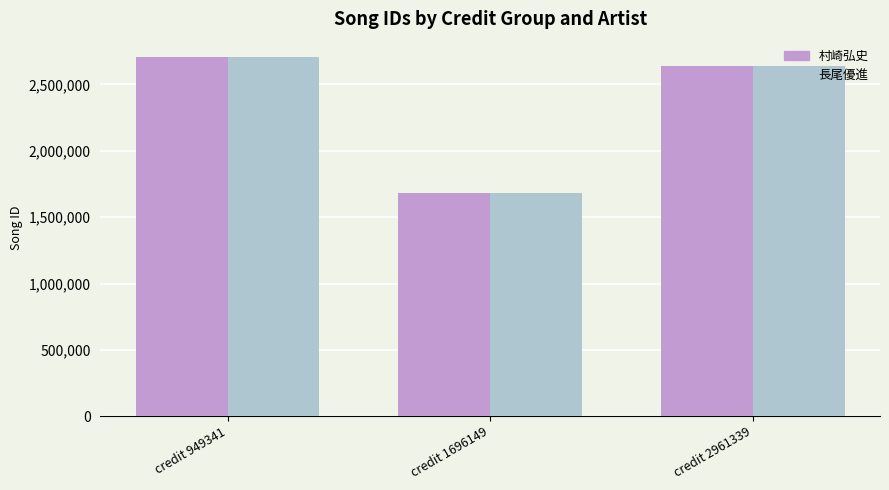

Is the value of 長尾優進 at credit 949341 greater than the value of 村崎弘史 at credit 1696149?

Yes